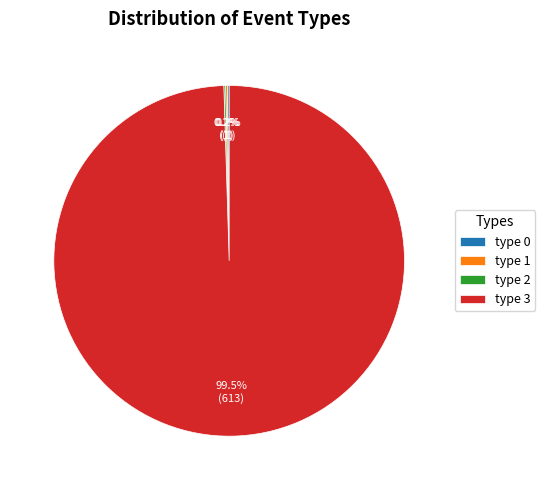

Which category has the biggest portion of the pie?

type 3